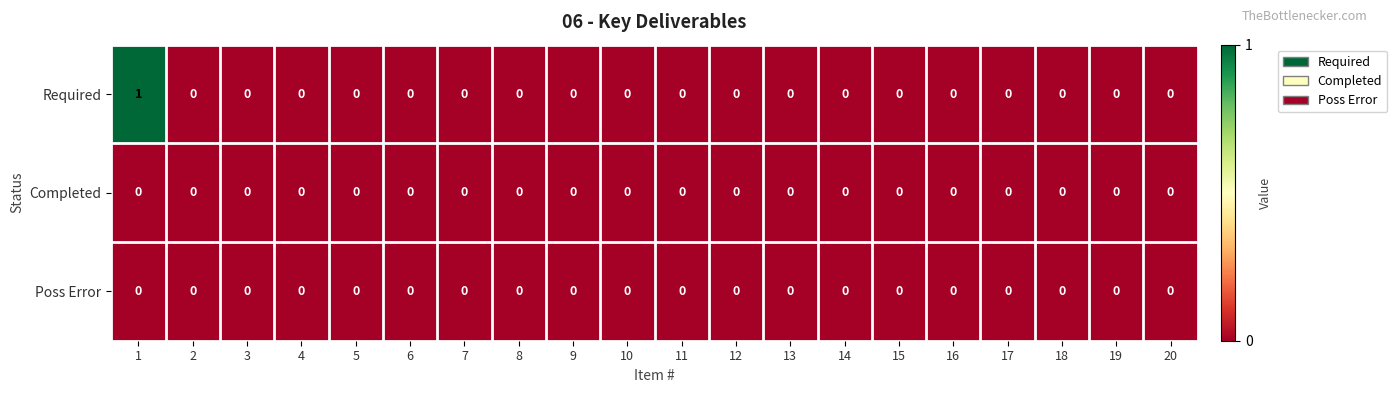

At which category is the sum across all series the highest?

1